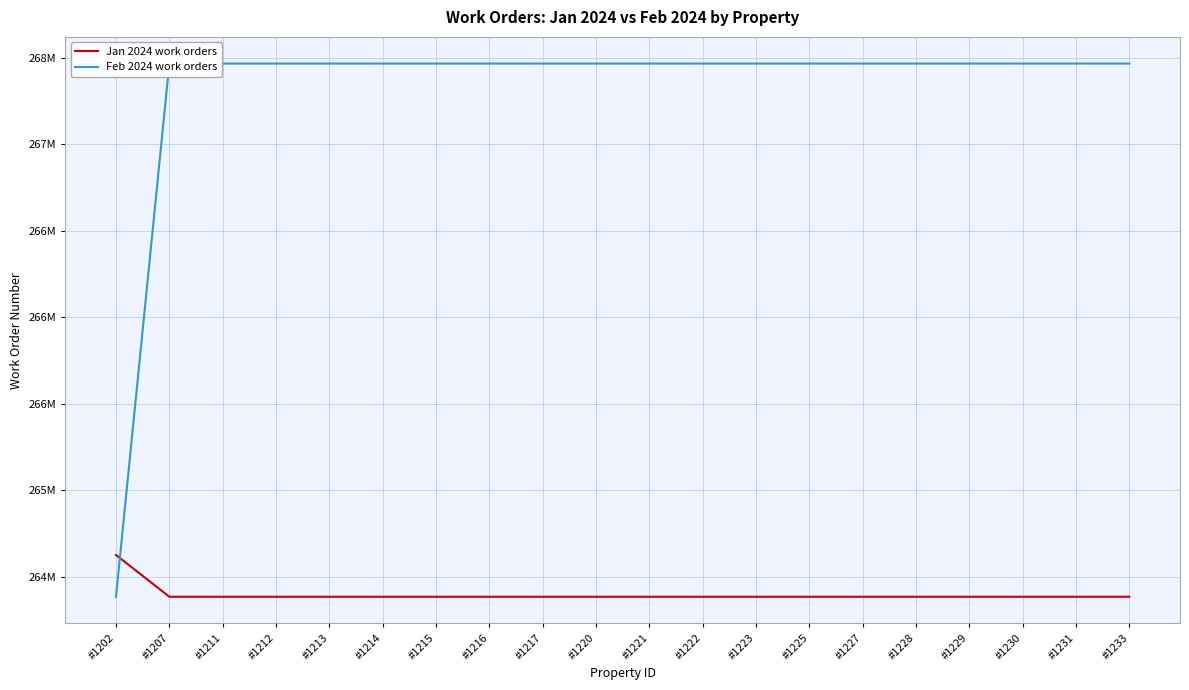

Reading right to left, what are all the values shown in this chart?

Jan 2024 work orders: #1233=264385814	#1231=264385813	#1230=264385812	#1229=264385811	#1228=264385810	#1227=264385809	#1225=264385808	#1223=264385807	#1222=264385806	#1221=264385805	#1220=264385804	#1217=264385803	#1216=264385802	#1215=264385801	#1214=264385800	#1213=264385799	#1212=264385798	#1211=264385797	#1207=264385796	#1202=264627373
Feb 2024 work orders: #1233=267466449	#1231=267466448	#1230=267466447	#1229=267466446	#1228=267466445	#1227=267466444	#1225=267466443	#1223=267466442	#1222=267466441	#1221=267466440	#1220=267466439	#1217=267466438	#1216=267466437	#1215=267466436	#1214=267466435	#1213=267466434	#1212=267466433	#1211=267466432	#1207=267466431	#1202=264385796